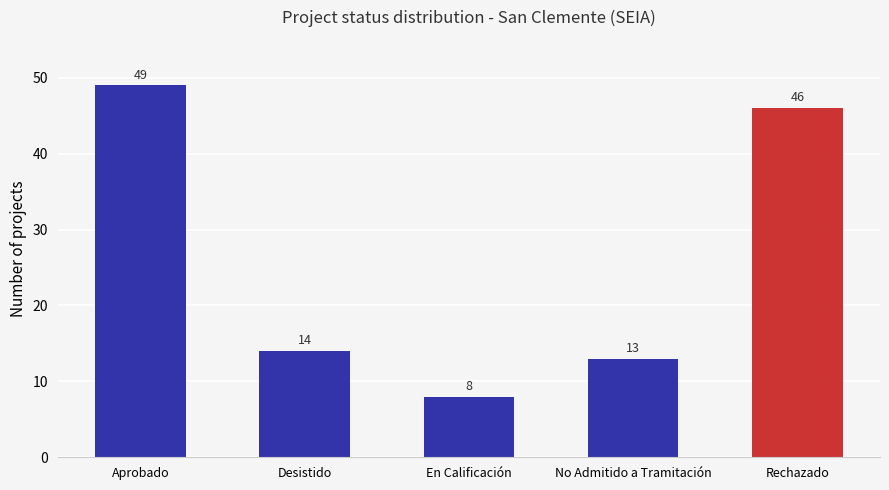

What is the change in value from Aprobado to En Calificación?

-41